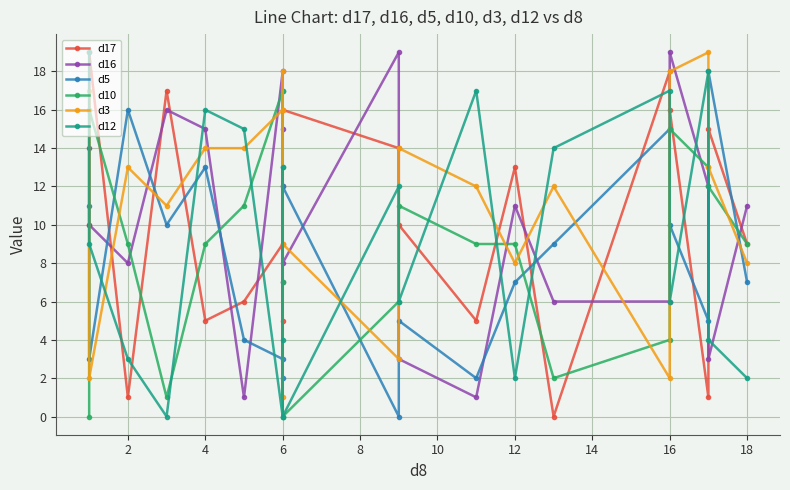

What is the value of the d17 point at the 7th from the left?

9